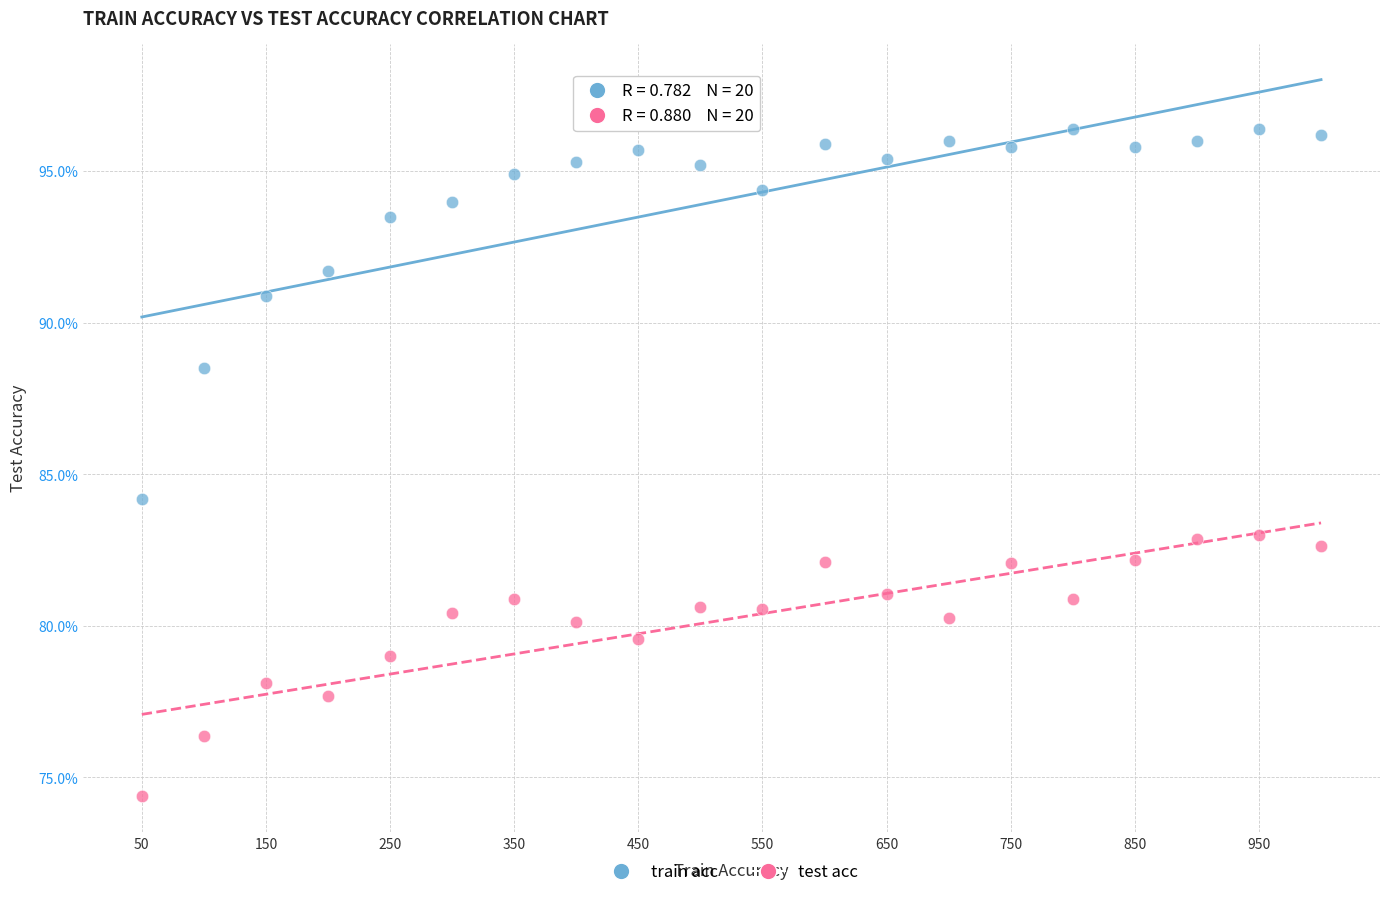

What are all the series names shown in the legend?

train acc, test acc